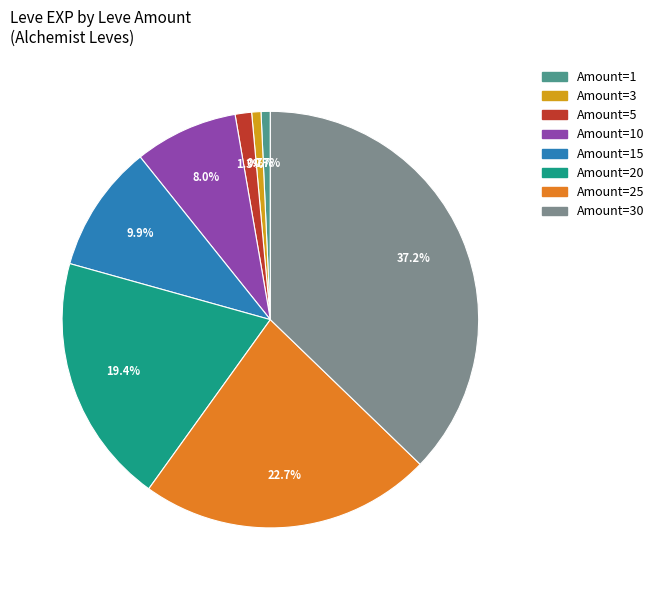

Is there any slice that represents more than half of the pie?

No